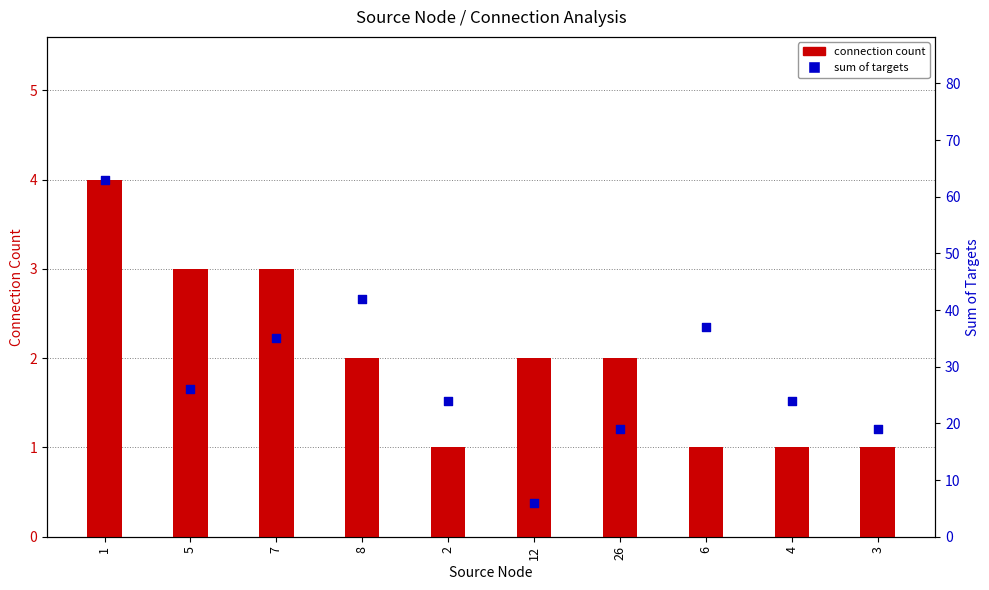

Which series reaches the minimum Y coordinate?

connection count